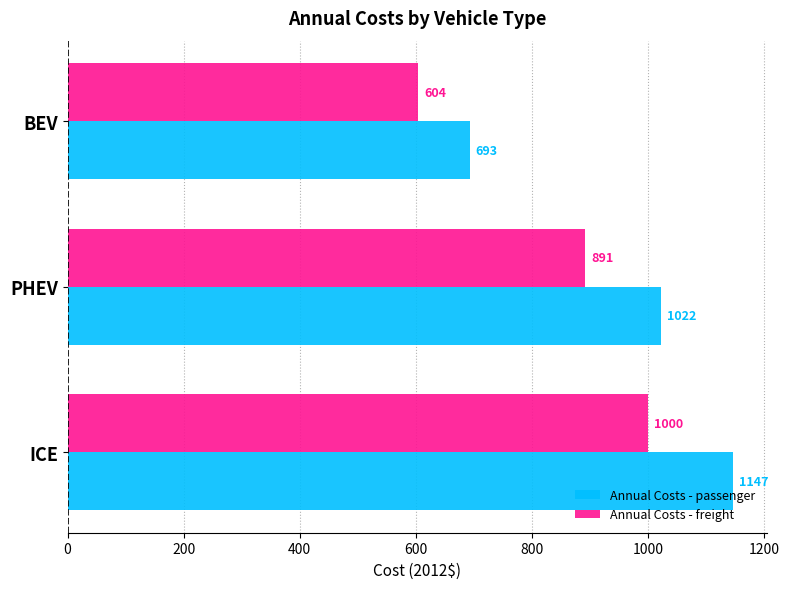

At which label is Annual Costs - passenger closest to 919?

PHEV